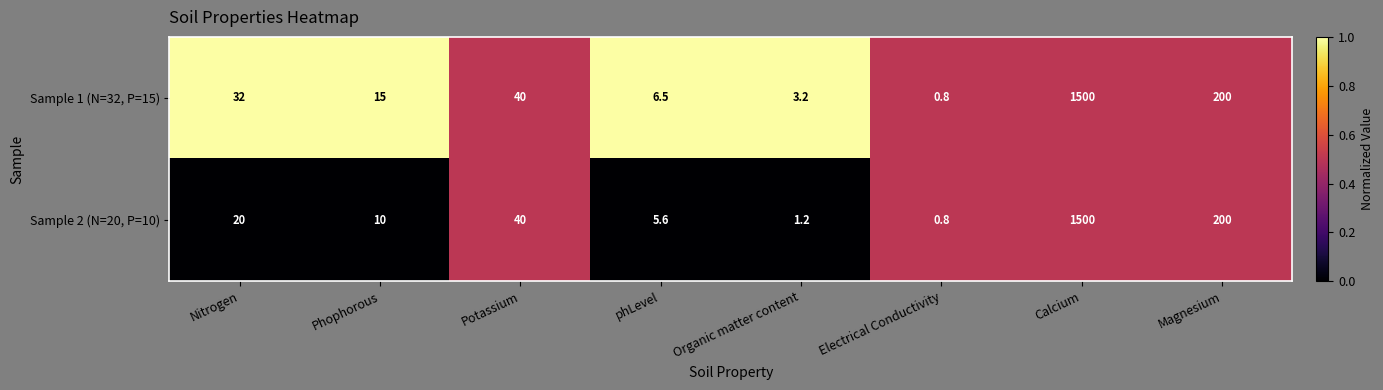

Reading right to left, transcribe all the data shown in this chart.

Sample 1 (N=32, P=15): Magnesium=200.0	Calcium=1500.0	Electrical Conductivity=0.8	Organic matter content=3.2	phLevel=6.5	Potassium=40.0	Phophorous=15.0	Nitrogen=32.0
Sample 2 (N=20, P=10): Magnesium=200.0	Calcium=1500.0	Electrical Conductivity=0.8	Organic matter content=1.2	phLevel=5.6	Potassium=40.0	Phophorous=10.0	Nitrogen=20.0